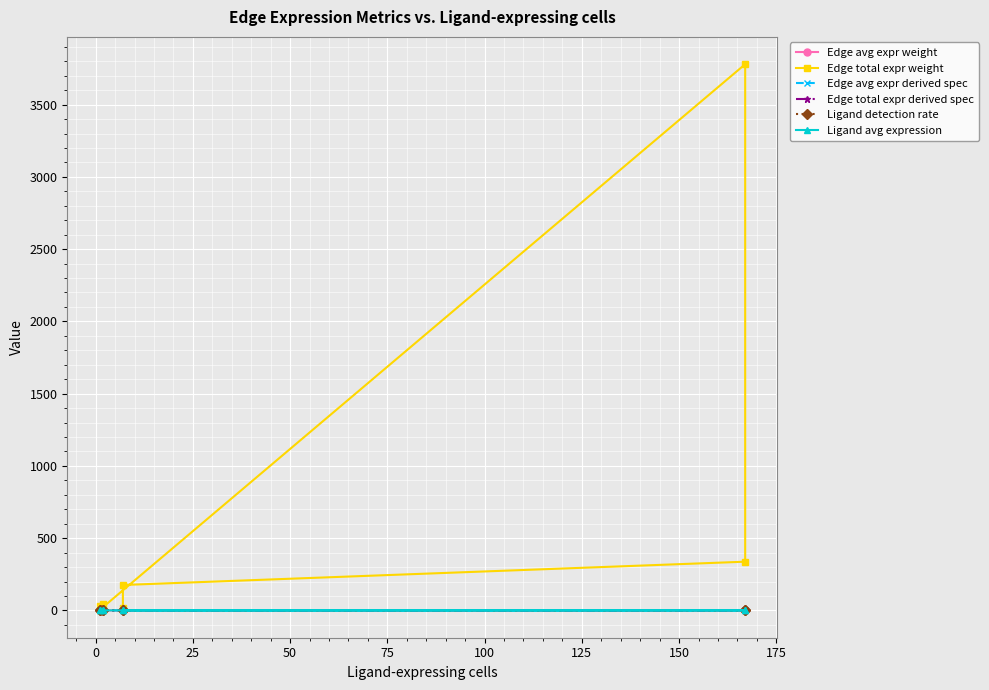

Is it true that Edge total expr derived spec equals 0.0 at 125?

False